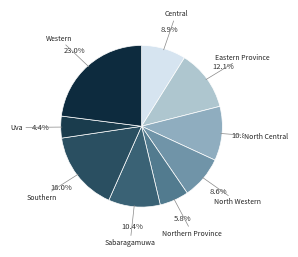

How many segments does this pie chart have?

9